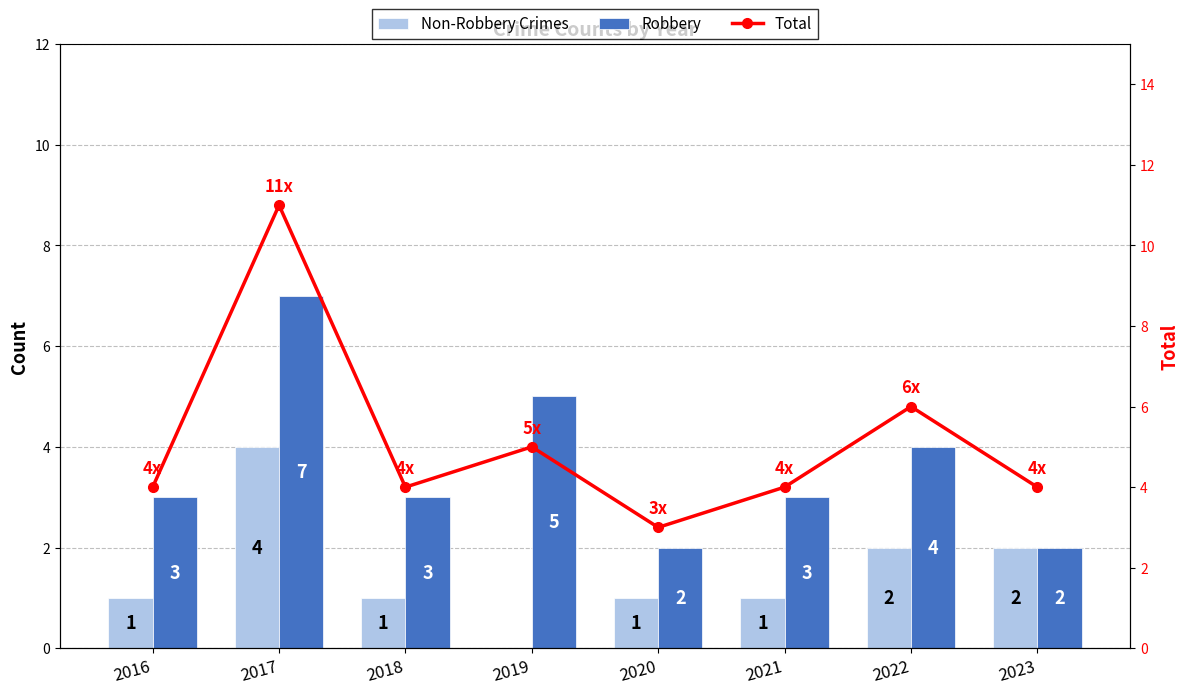

Is the value of Total at 2018 greater than the value of Non-Robbery Crimes at 2022?

Yes